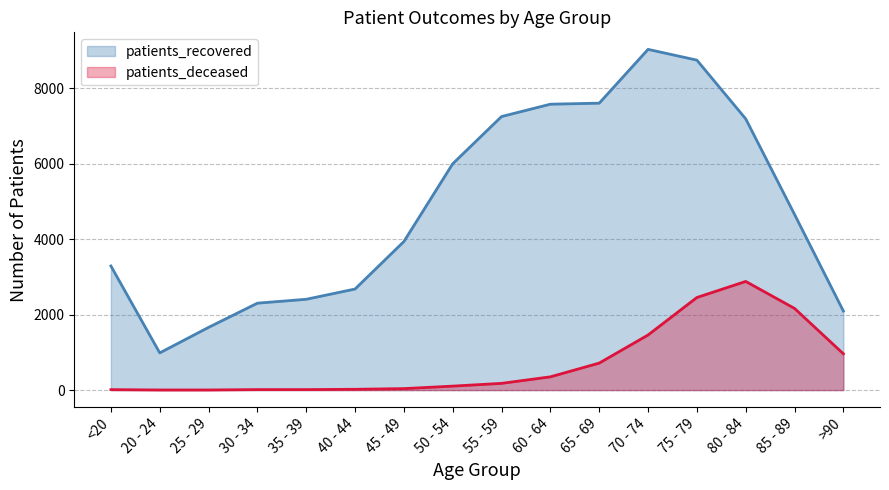

Rank the series by their maximum value, from lowest to highest.

patients_deceased, patients_recovered